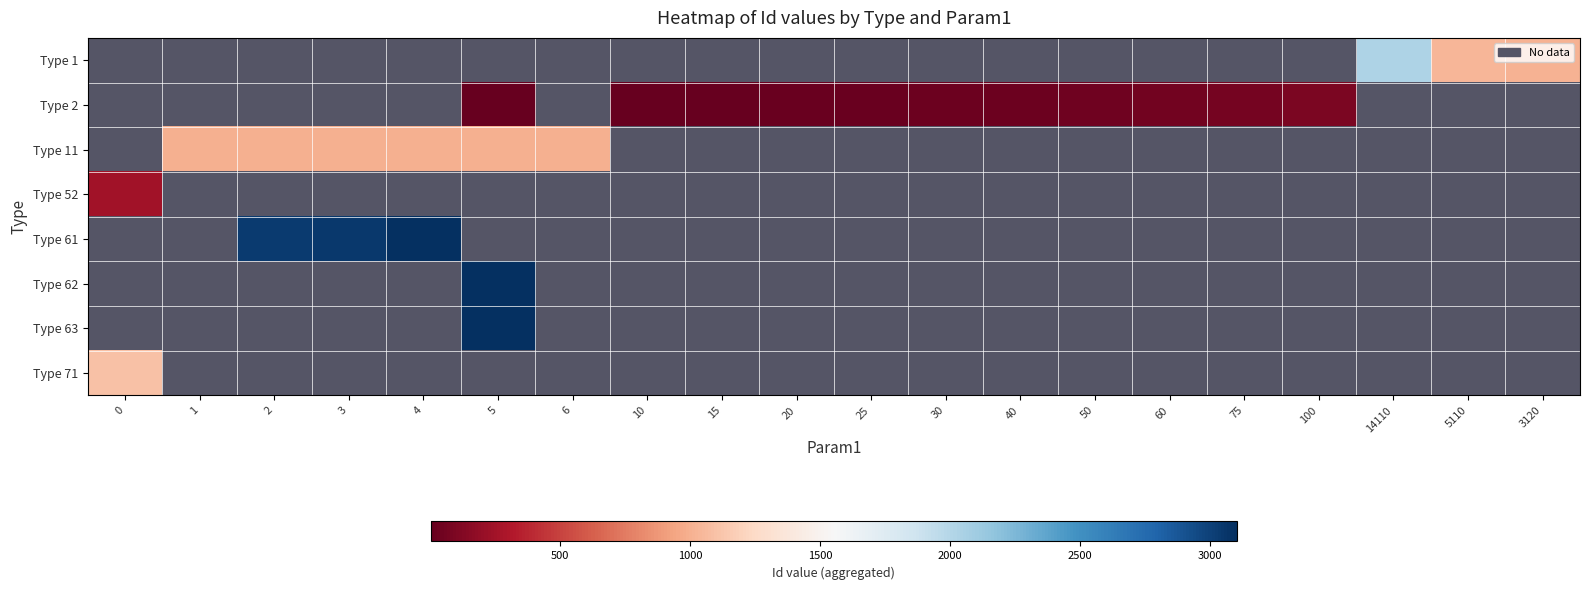

Count the number of categories in the chart.

20